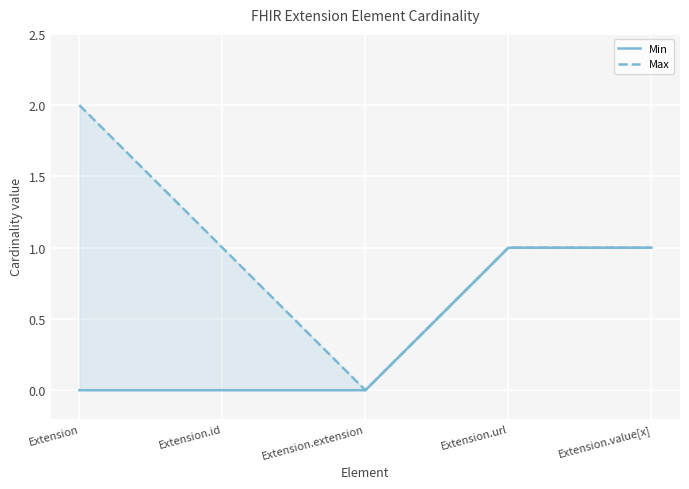

Rank the series by their average value, from lowest to highest.

Min, Max